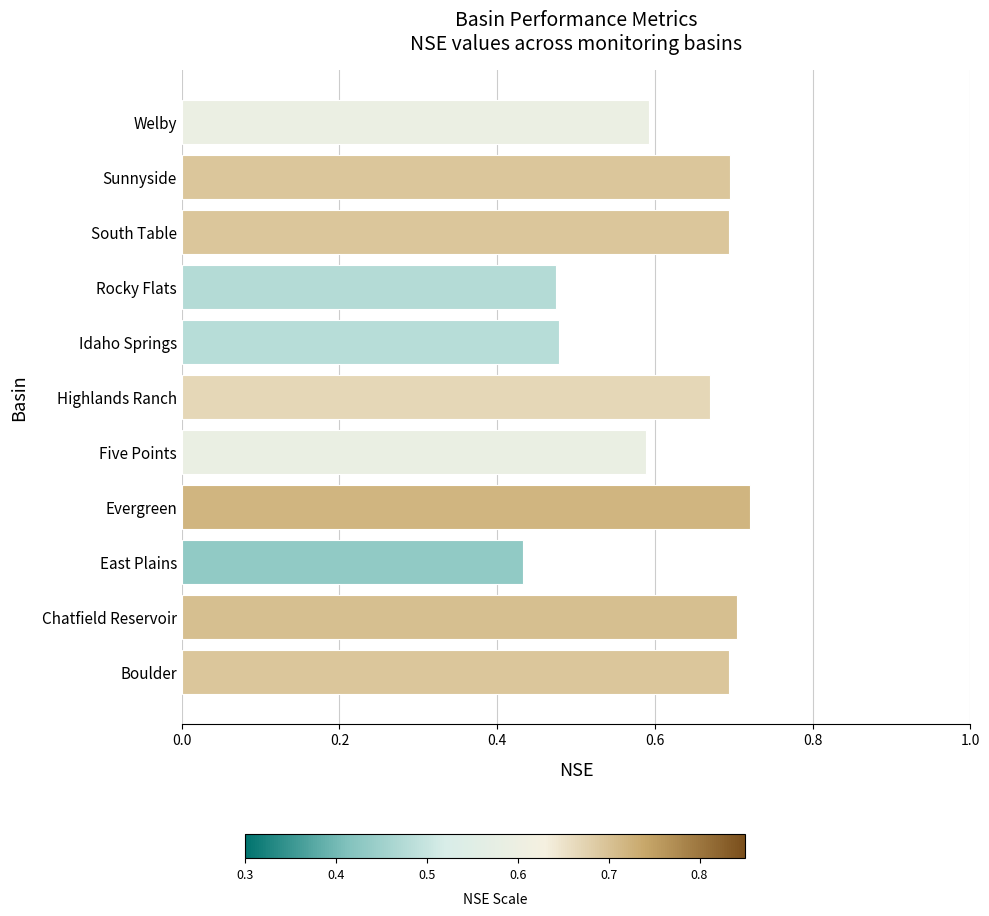

At which label is the value closest to 0?

East Plains